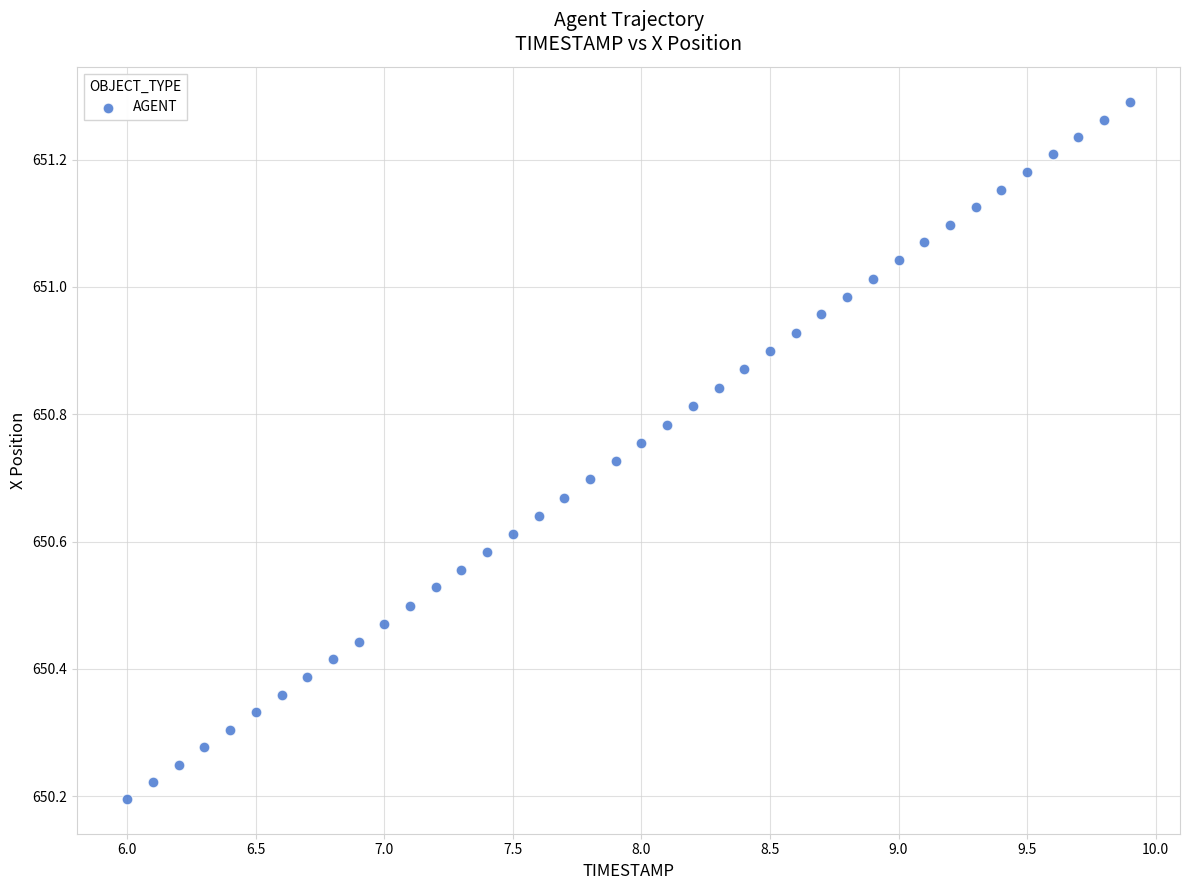

What is the range of Y values (max minus min)?

1.1